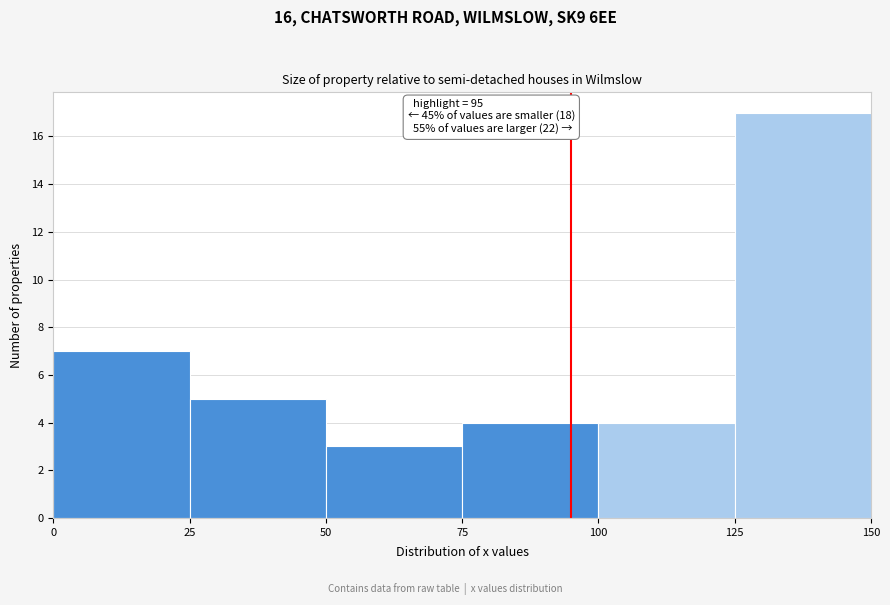

Over which range of the x-axis is the bar tallest?

125 to 150